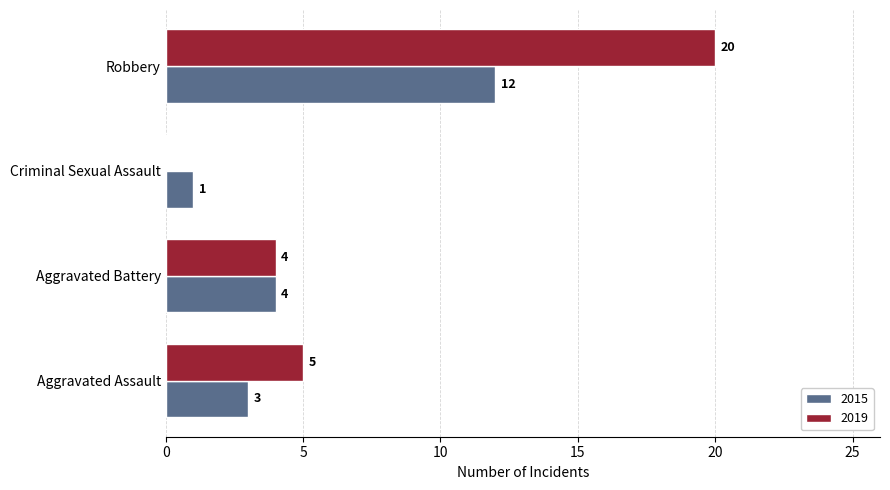

Between Aggravated Assault and Robbery, which series saw the biggest shift?

2019